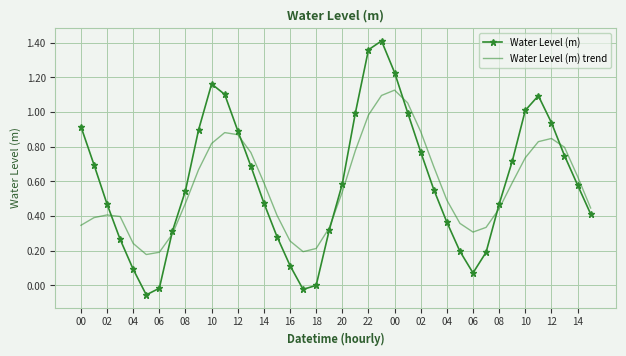

Rank the series by their maximum value, from lowest to highest.

Water Level (m) trend, Water Level (m)